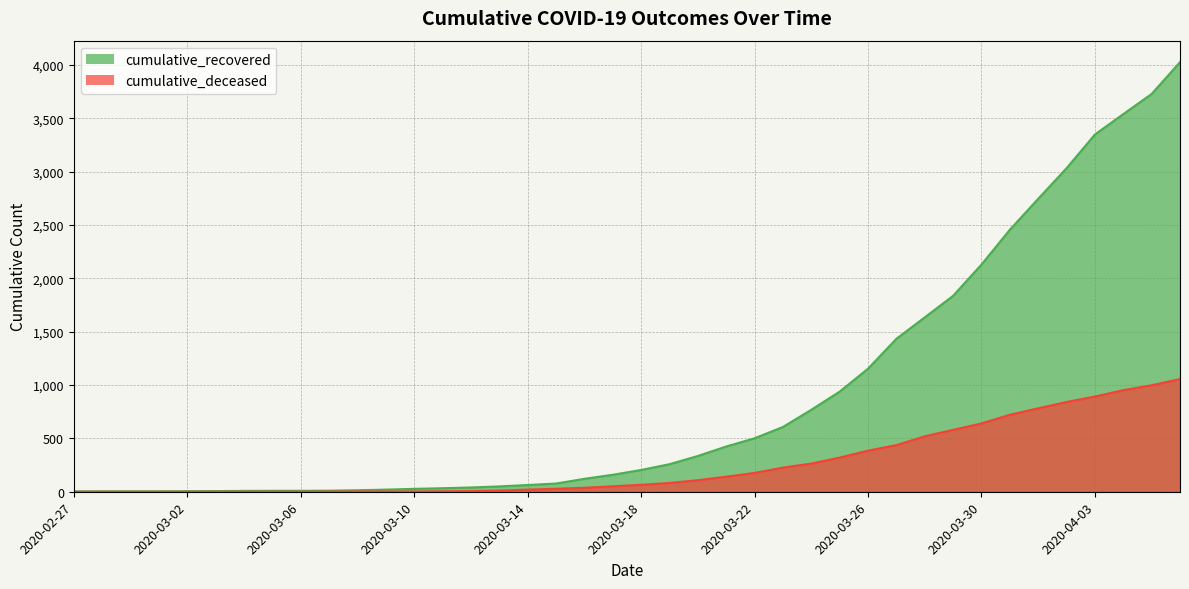

Which series has the largest range (max minus min)?

cumulative_recovered